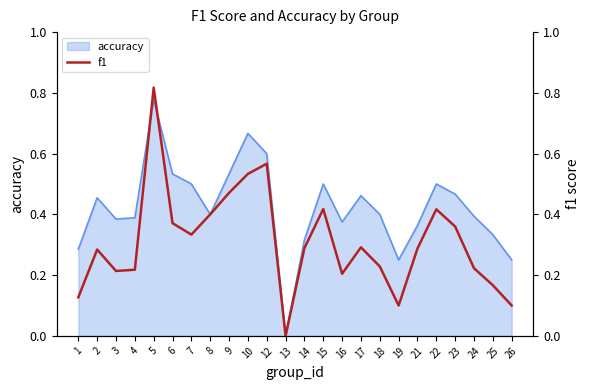

Reading left to right, list all the values displayed in this chart.

1=0.1	2=0.3	3=0.2	4=0.2	5=0.8	6=0.4	7=0.3	8=0.4	9=0.5	10=0.5	12=0.6	13=0.0	14=0.3	15=0.4	16=0.2	17=0.3	18=0.2	19=0.1	21=0.3	22=0.4	23=0.4	24=0.2	25=0.2	26=0.1